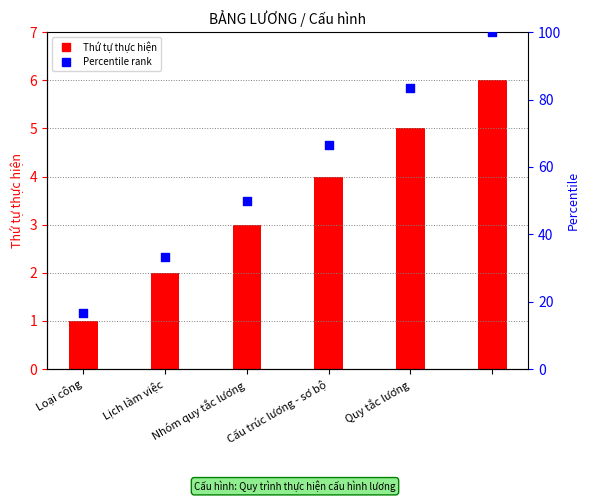

What are all the series names shown in the legend?

Thứ tự thực hiện, Percentile rank